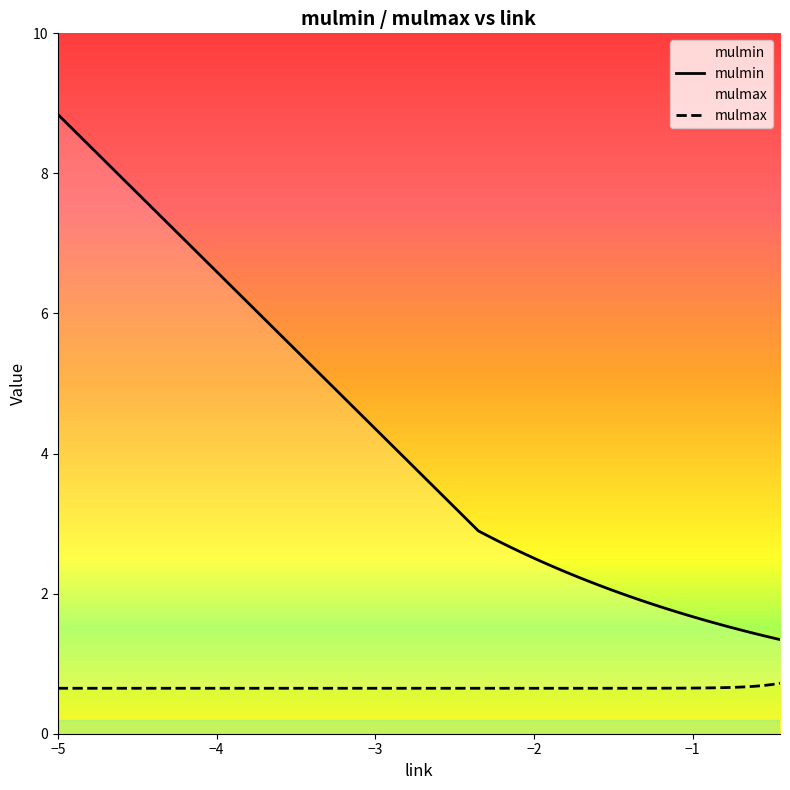

Rank the series by their average value, from highest to lowest.

mulmin, mulmax